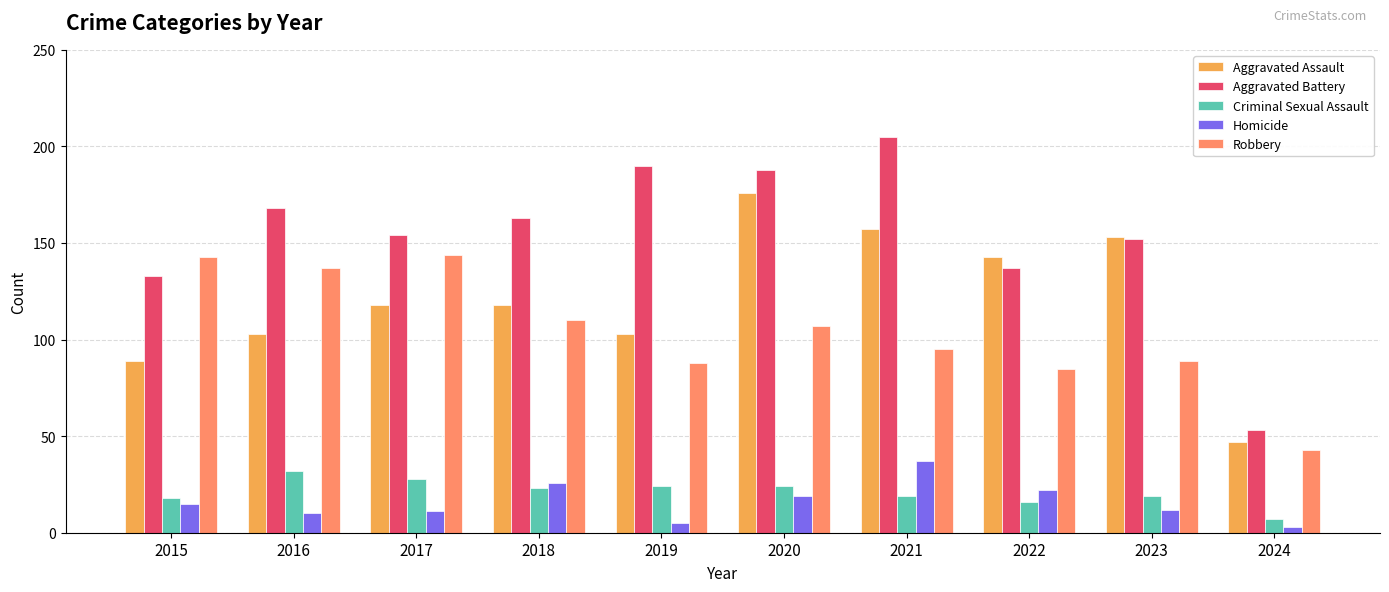

What is the total value across all series at 2023?

425